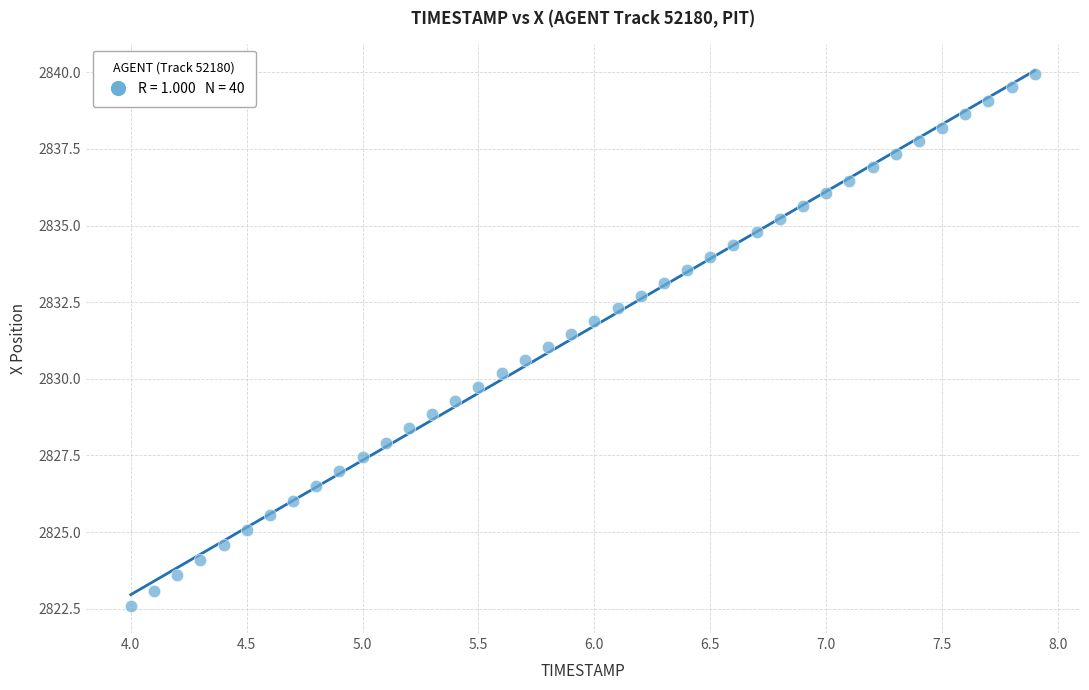

What is the range of X values (max minus min)?

3.9